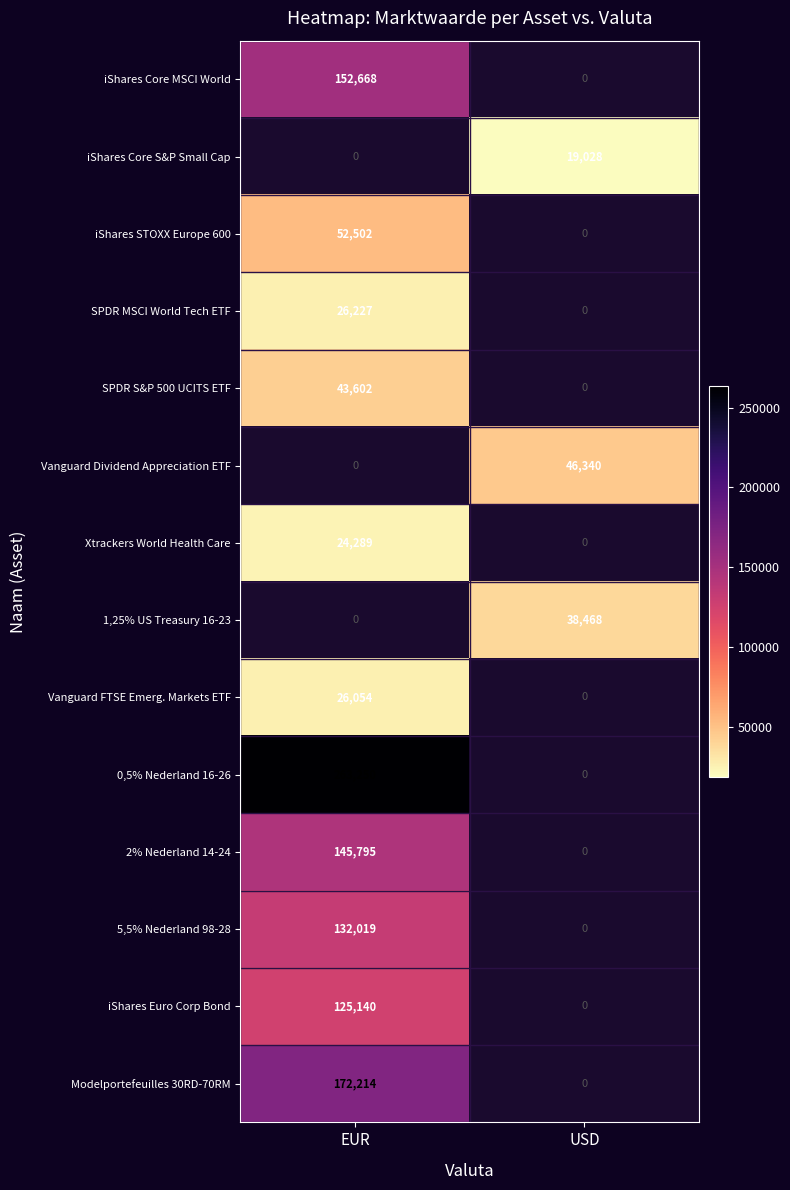

What is the spread (max minus min) of values at EUR?

238961.0